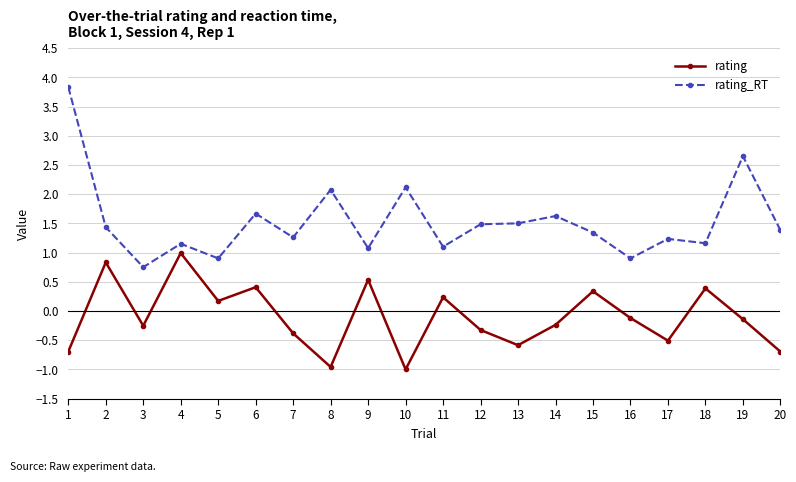

True or false: rating has more than 0 interior local peaks.

True